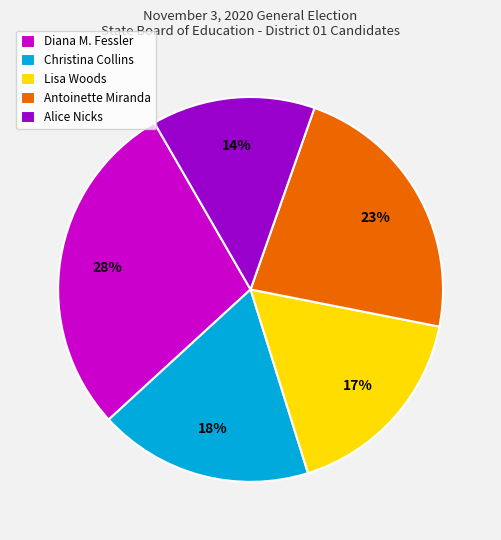

To the nearest percent, what is the average slice percentage?

20%